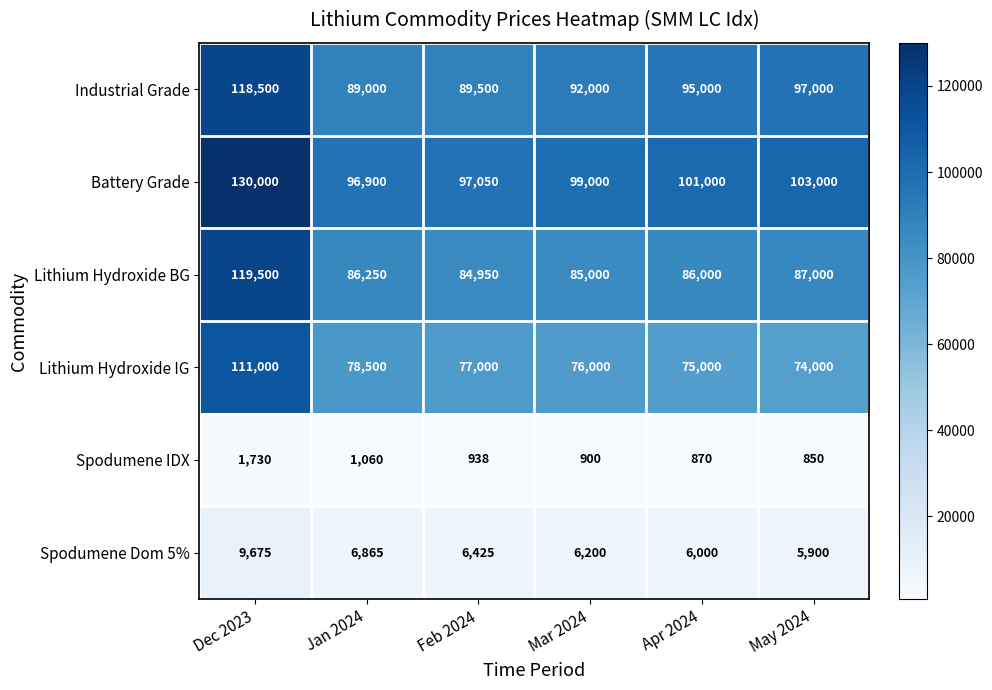

What is the greatest value displayed?

130000